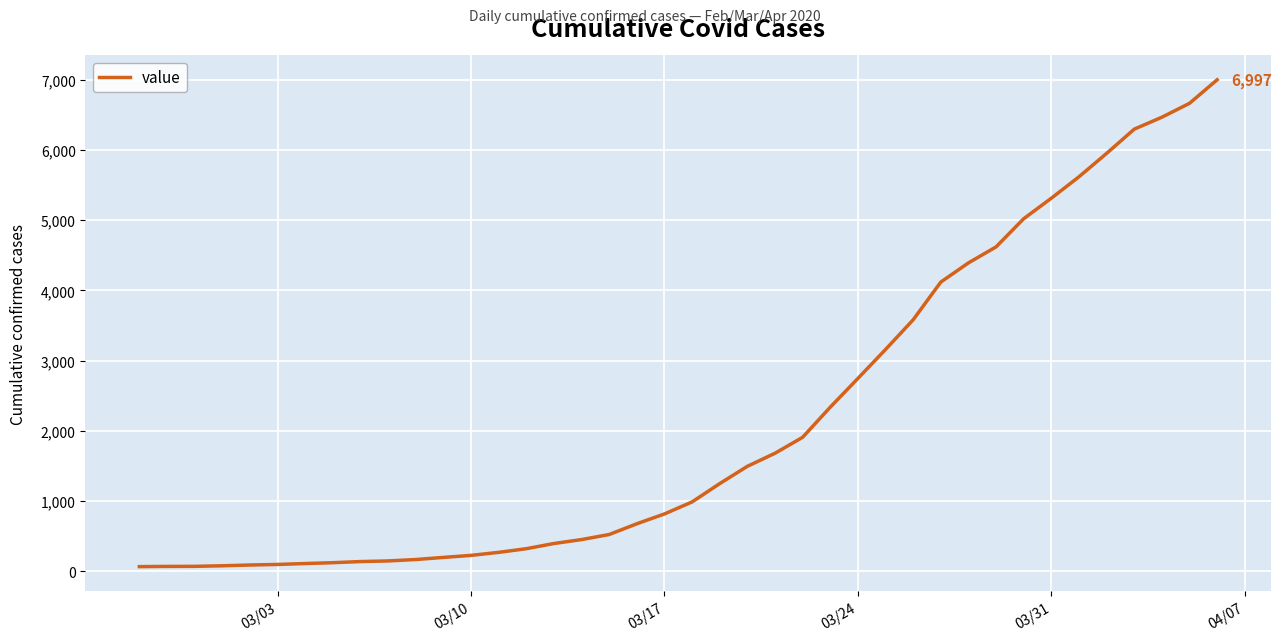

What is the greatest value displayed?

6997